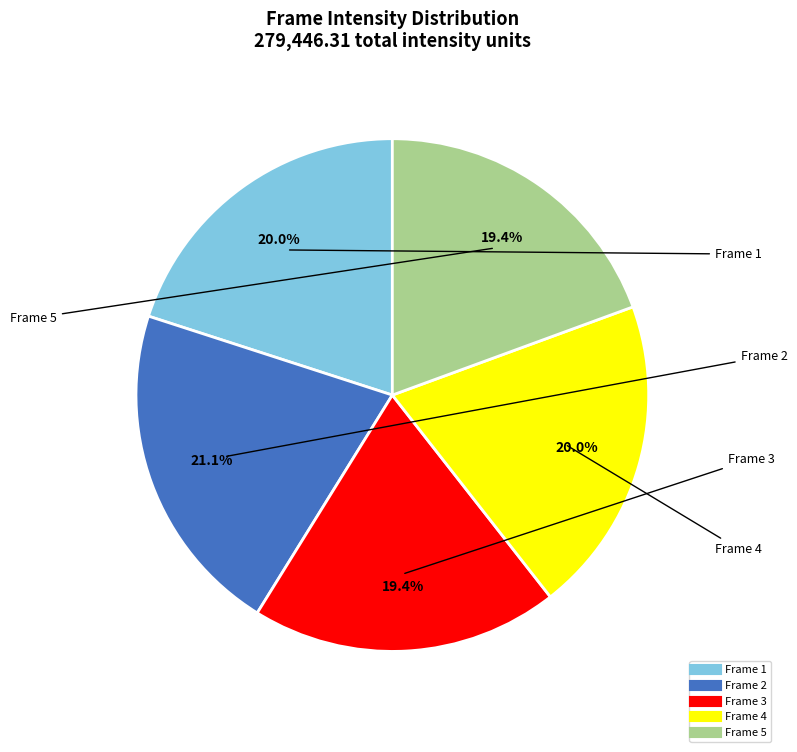

What is the largest slice in the pie chart?

Frame 2